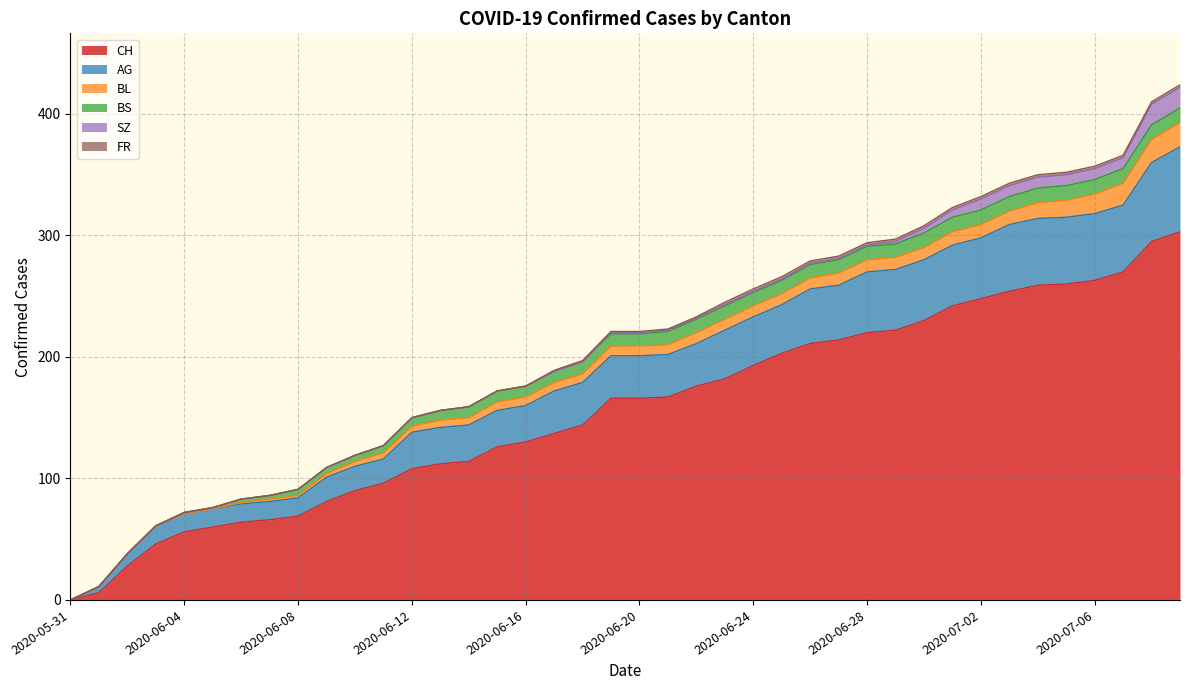

Reading right to left, what are all the values shown in this chart?

CH: 303	295	270	263	260	259	254	248	242	230	222	220	214	211	203	193	182	176	167	166	166	144	137	130	126	114	112	108	96	90	81	69	66	64	60	56	46	28	6	0
AG: 70	65	55	55	55	55	55	50	50	50	50	50	45	45	40	40	40	35	35	35	35	35	35	30	30	30	30	30	20	20	20	15	15	15	15	15	15	10	5	0
BL: 20	19	18	16	14	13	11	11	11	10	10	10	10	9	9	9	9	9	8	8	8	7	7	7	7	6	6	5	5	4	3	2	2	1	0	0	0	0	0	0
BS: 12	12	12	12	12	12	12	12	12	12	11	11	11	11	11	11	11	11	11	10	10	10	9	9	9	9	8	7	6	5	5	5	3	3	1	1	0	0	0	0
SZ: 17	17	9	9	9	9	9	9	6	4	2	1	1	1	1	1	1	1	1	1	1	0	0	0	0	0	0	0	0	0	0	0	0	0	0	0	0	0	0	0
FR: 2	2	2	2	2	2	2	2	2	2	2	2	2	2	2	2	2	1	1	1	1	1	1	0	0	0	0	0	0	0	0	0	0	0	0	0	0	0	0	0